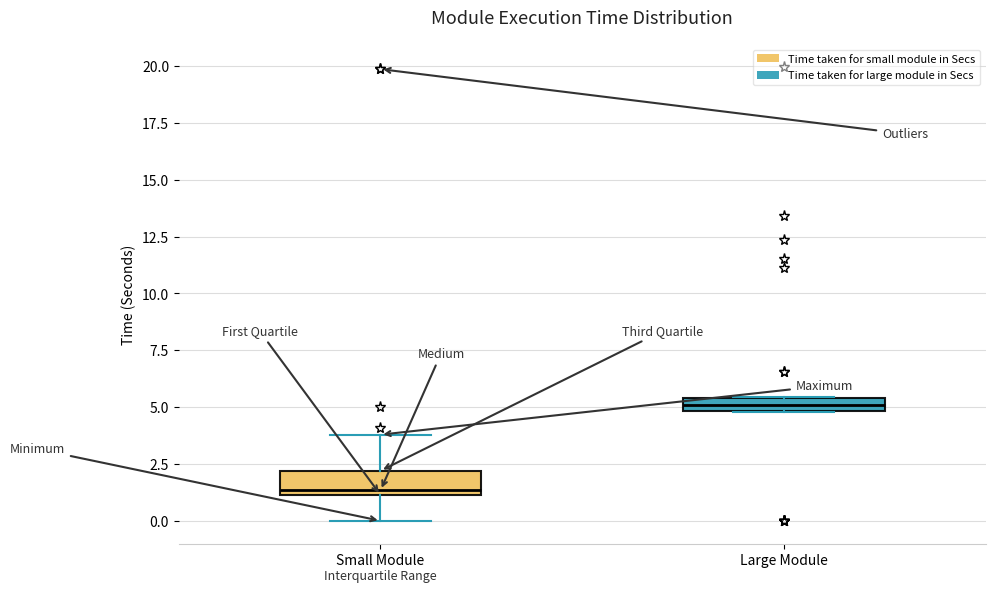

Where is the upper edge of the box for Small Module on the y-axis? The values are not printed on the chart, so give them approximately, as read against the axis.

2.0